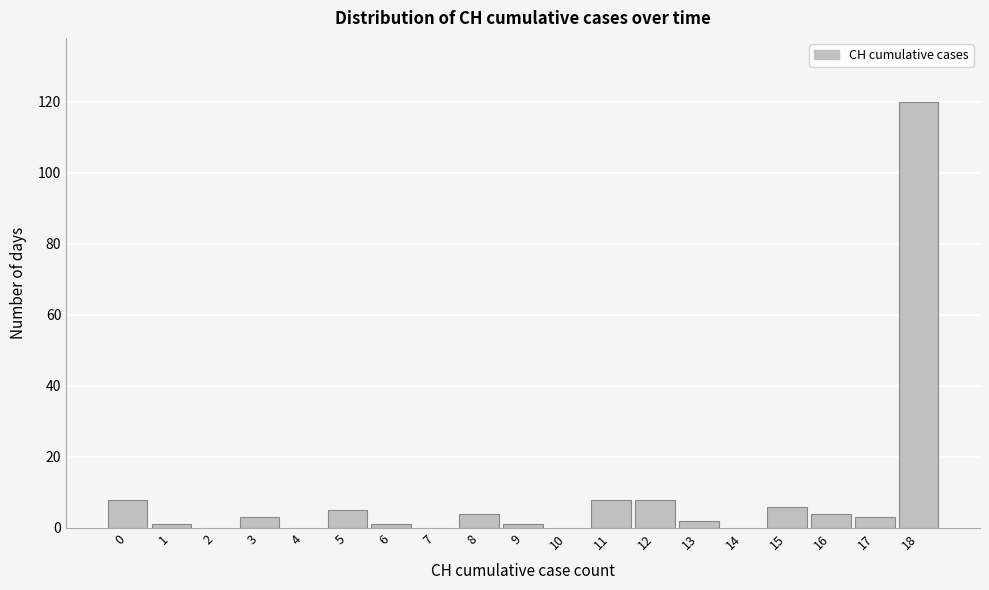

Reading left to right, what are all the values shown in this chart?

0=8	1=1	2=0	3=3	4=0	5=5	6=1	7=0	8=4	9=1	10=0	11=8	12=8	13=2	14=0	15=6	16=4	17=3	18=120